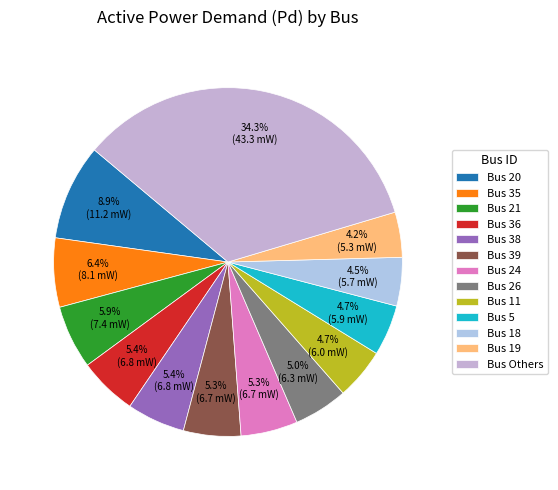

To the nearest percent, what is the difference between the largest and smallest slice percentages?

30%